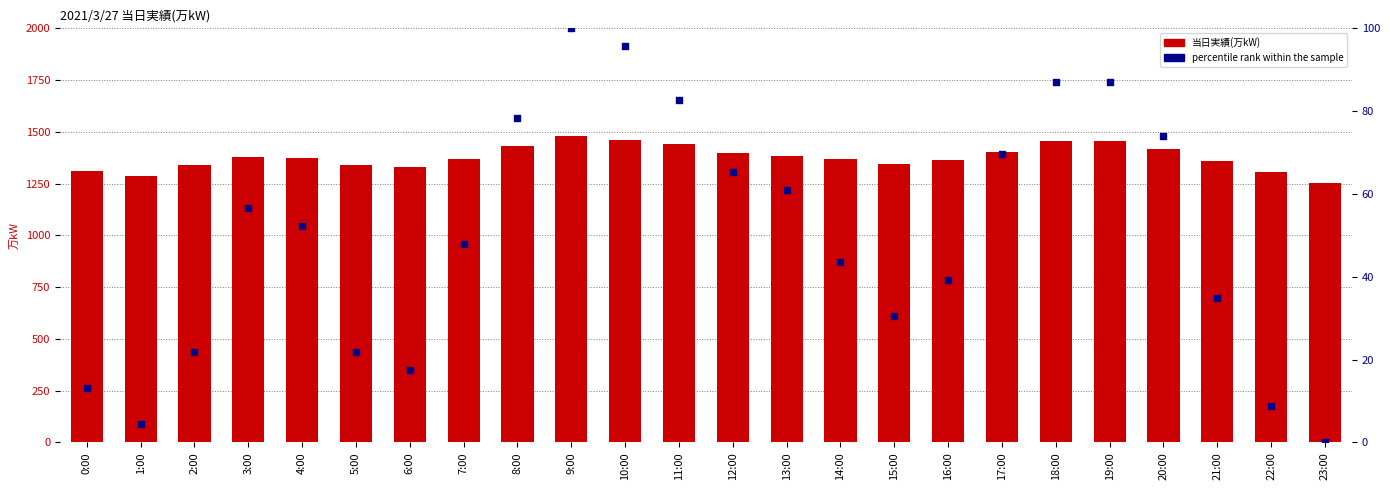

Is the value of 当日実績(万kW) at 5:00 greater than the value of percentile rank within the sample at 5:00?

Yes